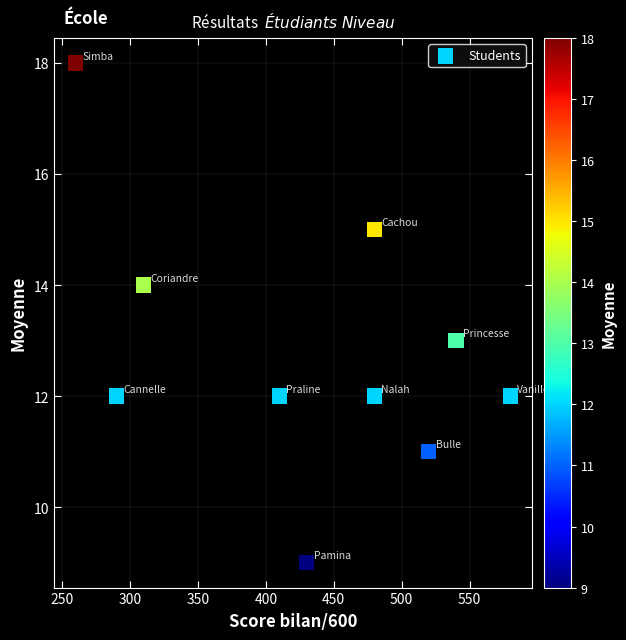

What is the average Y value?

13